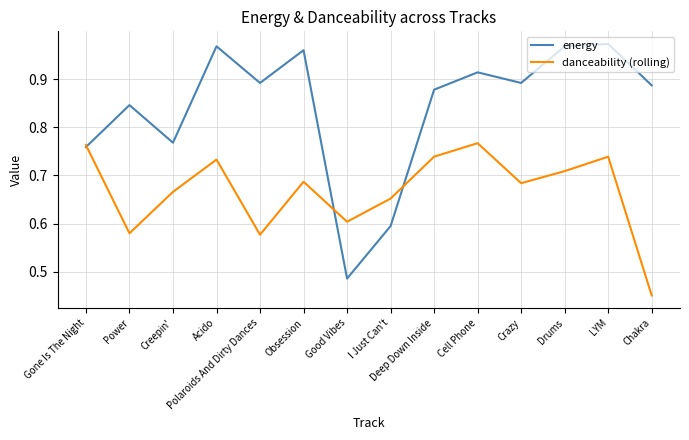

What is the total value across all series at Crazy?

1.6